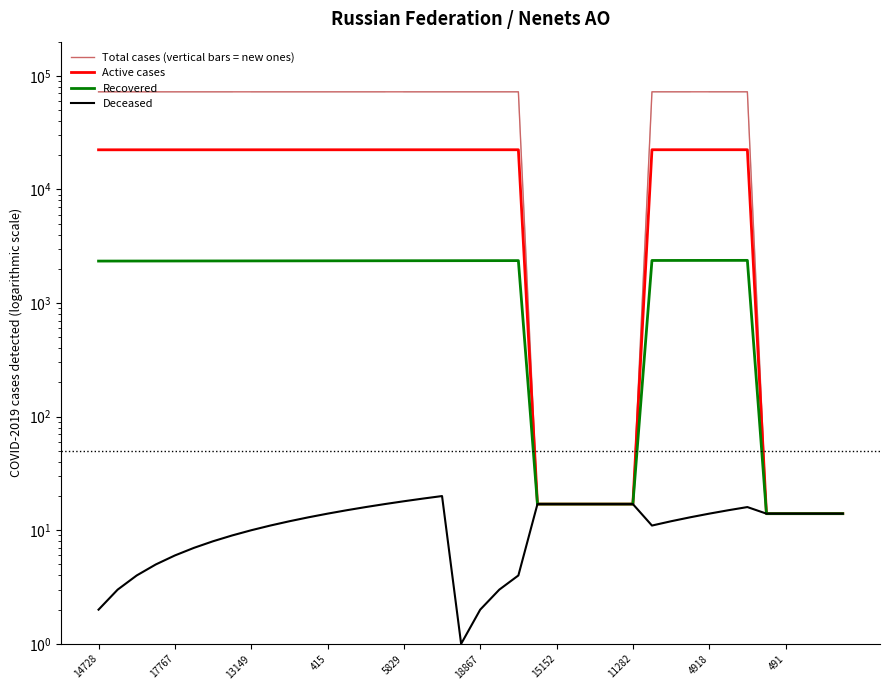

Is this an area chart (filled region under the line)?

No